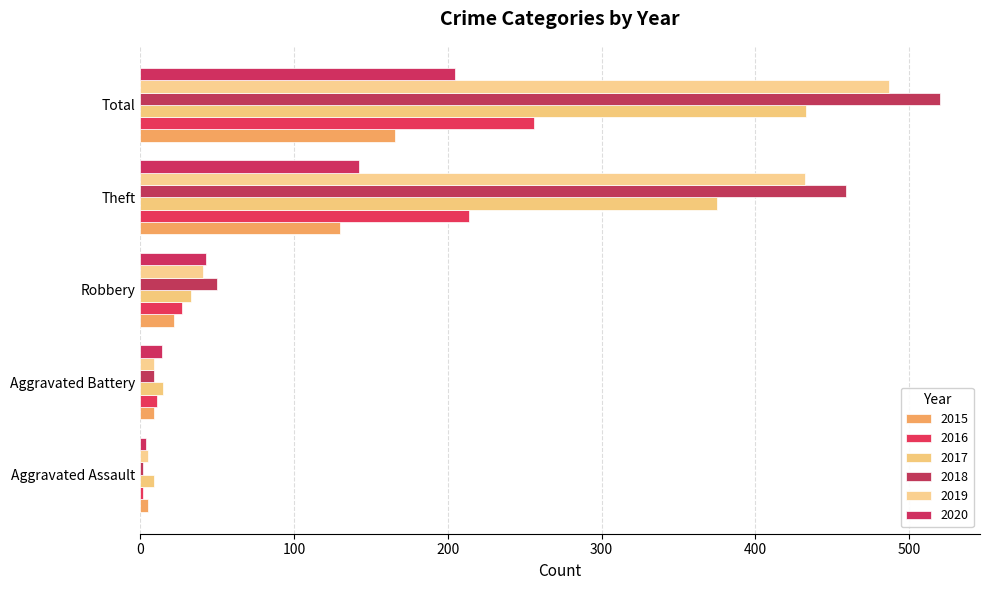

What are all the series names shown in the legend?

2015, 2016, 2017, 2018, 2019, 2020